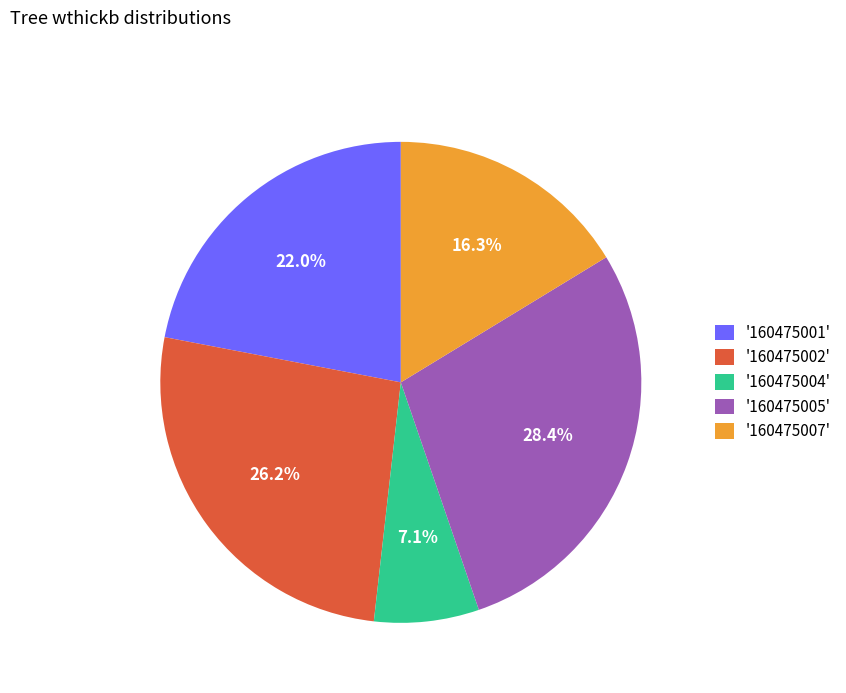

Which slice is the largest?

'160475005'